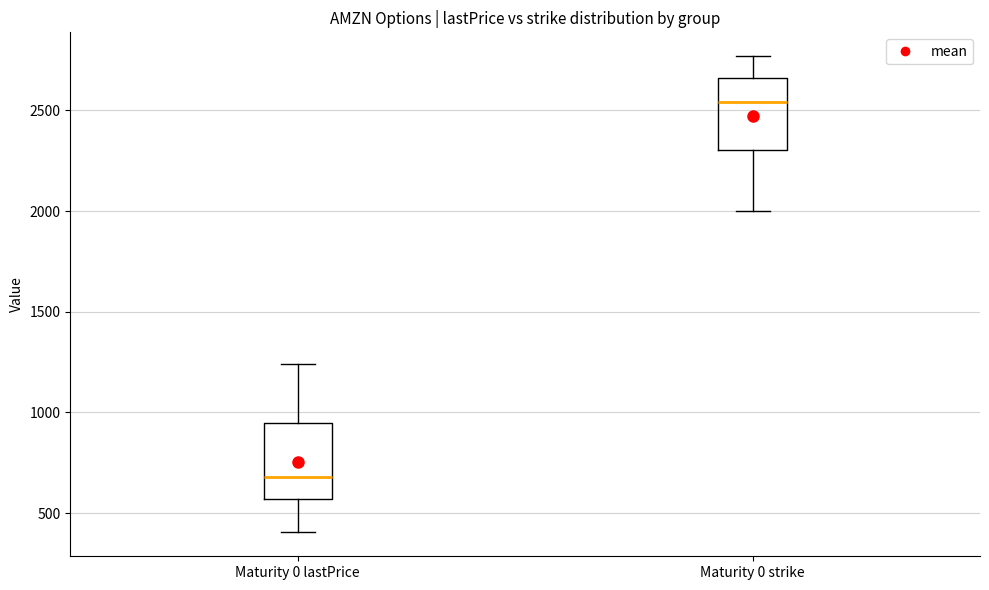

Which box has the highest median line?

Maturity 0 strike